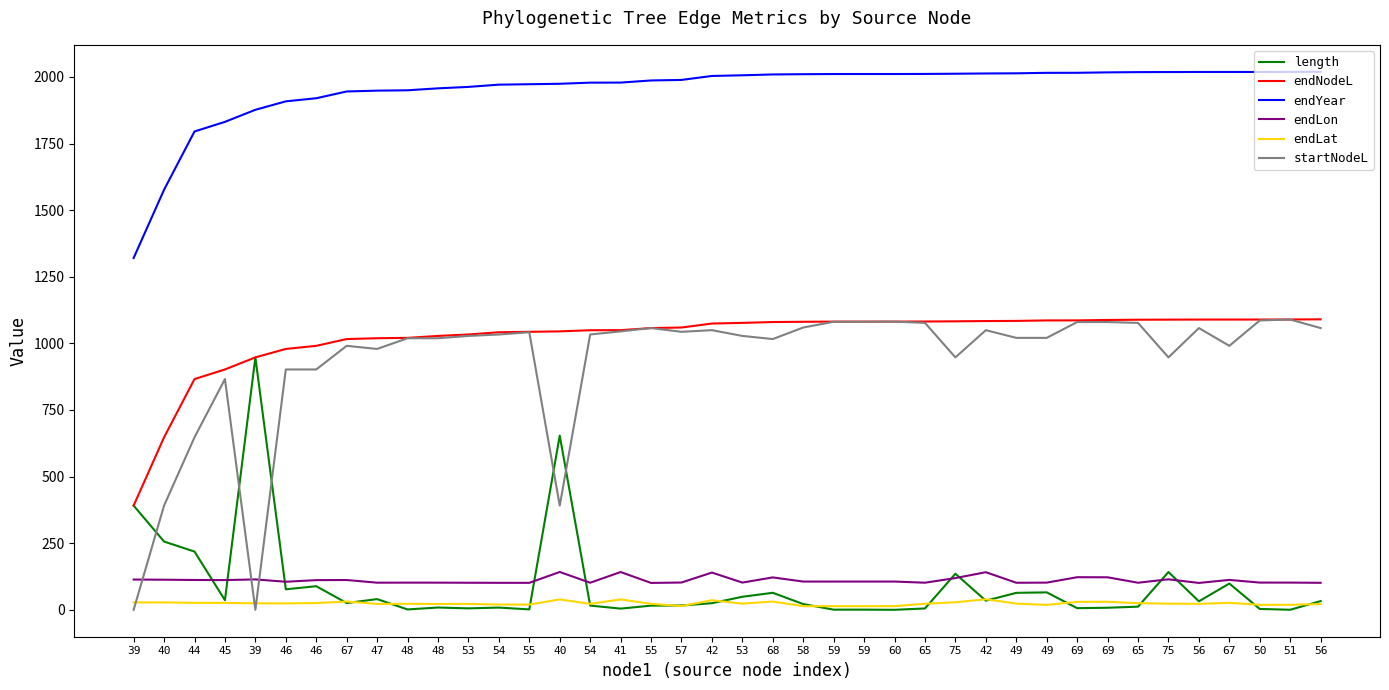

True or false: endYear has more than 1 points higher than both neighbors.

False